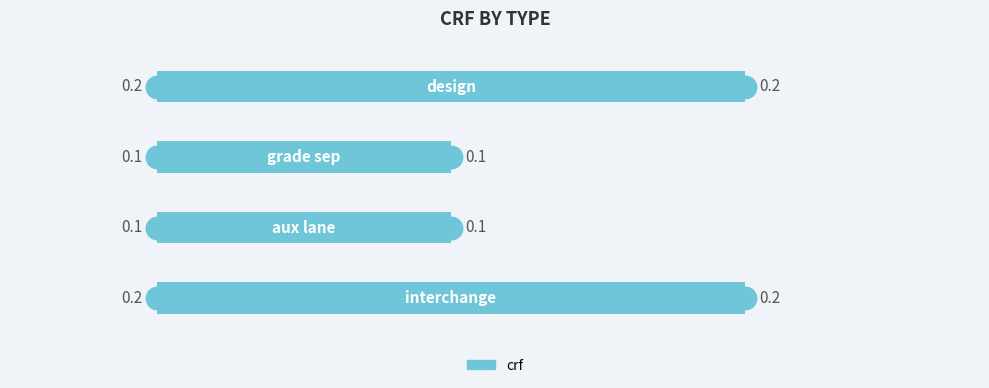

Does the chart contain stacked bars?

No